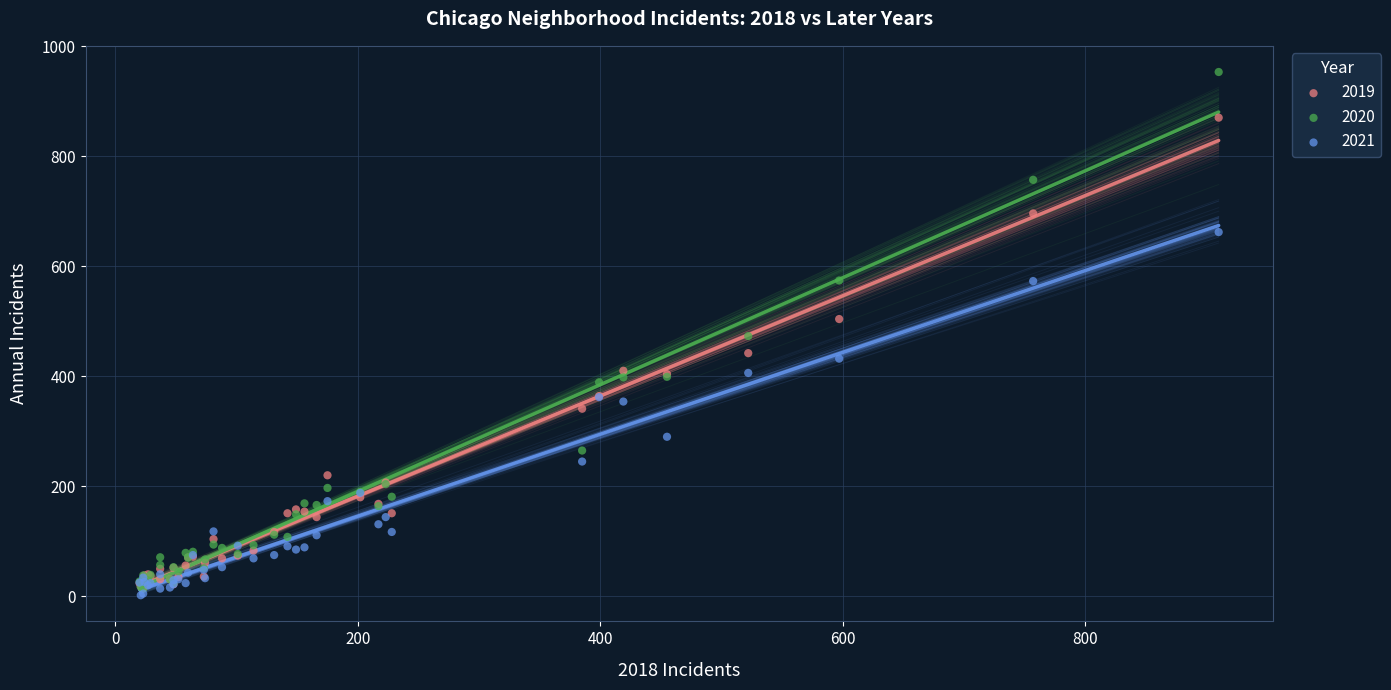

What are all the series names shown in the legend?

2019, 2020, 2021